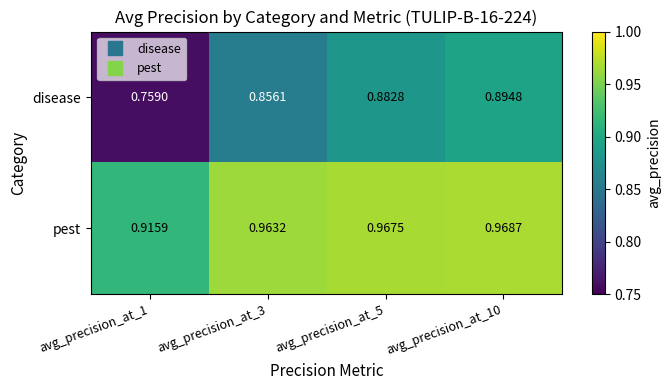

What is the difference between the highest and lowest values at avg_precision_at_1?

0.2